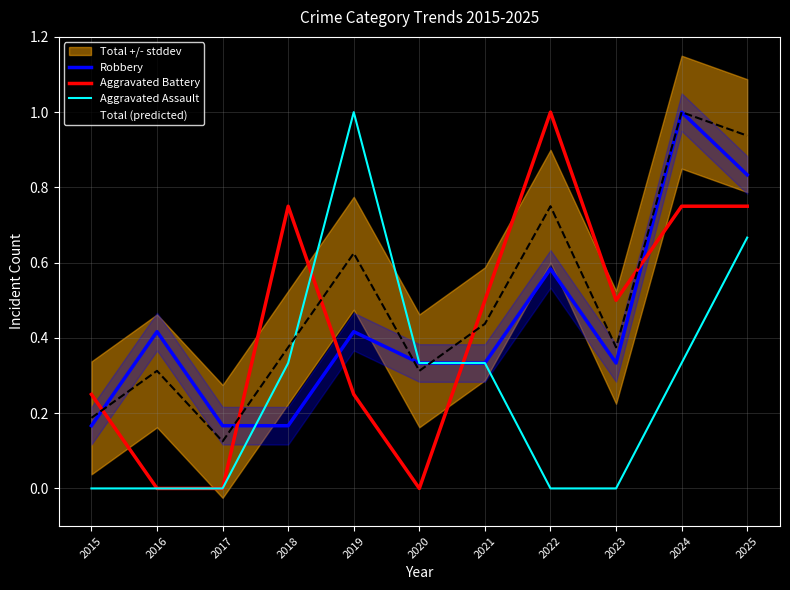

Which series has the largest total across all categories?

Total (predicted)